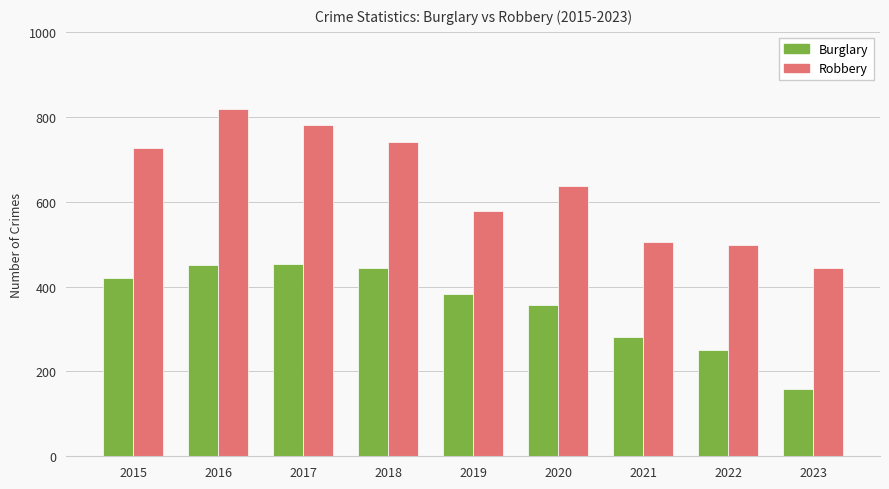

What is the difference between the highest and lowest values at 2015?

305